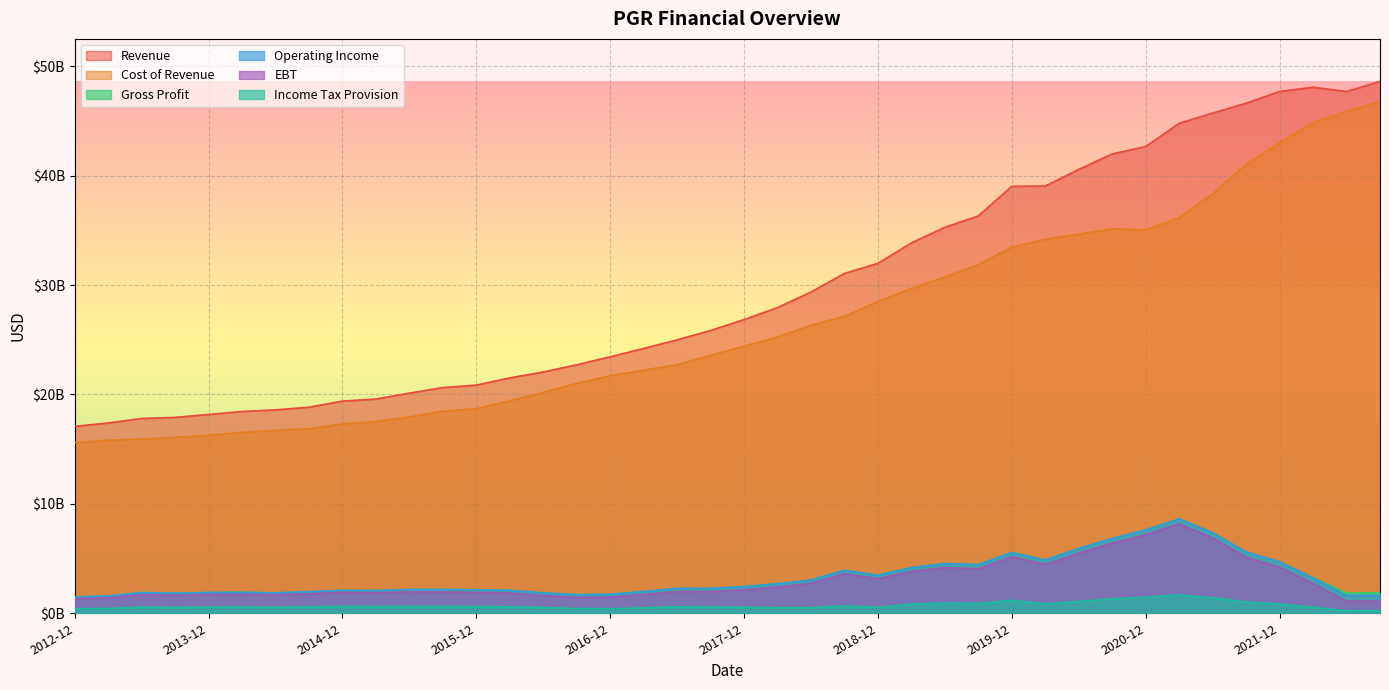

Reading right to left, what are all the values shown in this chart?

Revenue: 48608000000	47687000000	48079500000	47688700000	46619500000	45713700000	44779900000	42658100000	41983400000	40566700000	39045700000	39022300000	36316299000	35281599000	33848899000	31978999000	31063699000	29359699000	27947399000	26838999000	25848801000	24992001000	24205601000	23441401000	22713201000	22052001000	21516001000	20853801000	20628601000	20120901000	19579101000	19391401000	18834000000	18589200000	18441300000	18170900000	17902700000	17805300000	17394700000	17083900000
Cost of Revenue: 46766800000	45867400000	44857200000	42995100000	41025402000	38347002000	36160501000	35042401000	35146998000	34656898000	34175899000	33468799000	31875701000	30739301000	29684101000	28490501000	27141200000	26327800000	25248900000	24413600000	23578300000	22723200000	22217800000	21715400000	21017000000	20188800000	19417000000	18705900000	18460501000	17951701000	17510401000	17297301000	16870500000	16723900000	16530400000	16275100000	16075700000	15914100000	15822900000	15590900000
Gross Profit: 1866199400	1844599800	3241099000	4706899600	5600301600	7366701000	8619402000	7615702000	6836403000	5909803000	4869802000	5553502000	4440598500	4542298500	4164798500	3488498900	3922499400	3031899400	2698500000	2425399900	2270502000	2268801800	1987800800	1726000500	1696201200	1863201200	2099001500	2147900900	2168099100	2169199200	2068699200	2094100100	1963500000	1865299800	1910899900	1895799800	1827000500	1891200700	1571800800	1493000500
Operating Income: 1641400600	1619801000	3241100000	4706900600	5600299600	7366699000	8619400000	7615700000	6836402000	5909802000	4869801000	5553501000	4440598000	4542298000	4164798000	3488498400	3922498000	3031898000	2698498600	2425398500	2270503400	2268803200	1987802200	1726001900	1696201200	1863201200	2099001500	2147900900	2168099600	2169199700	2068699700	2094100600	1963500000	1865299800	1910899900	1895799800	1826999500	1891199700	1571799800	1492999500
EBT: 1101000000	1097000000	2732200000	4210100000	5112300000	6896800000	8166400000	7173200000	6405900000	5492700000	4467500000	5160300000	4063600100	4183800100	3820300100	3163600100	3612799900	2733699900	2408199900	2138899900	1985000000	1992100000	1724800000	1470700000	1447300000	1617800000	1855800000	1911600000	1943900100	1956700100	1868800100	1907400100	1786600000	1689800000	1738700000	1720000000	1647899900	1715299900	1396699900	1317699900
Income Tax Provision: 243300000	245400000	547500000	859100000	1039399900	1411599900	1680899900	1468599900	1311000000	1085000000	871200000	1180300000	898400000	932000000	846300000	542600000	671300000	507600000	510600000	540800000	569100000	585500000	496000000	413500000	438300000	527800000	592200000	611100000	623100000	626300000	613500000	626400000	576000000	542900000	560600000	554600000	533200000	556000000	443400000	415400000